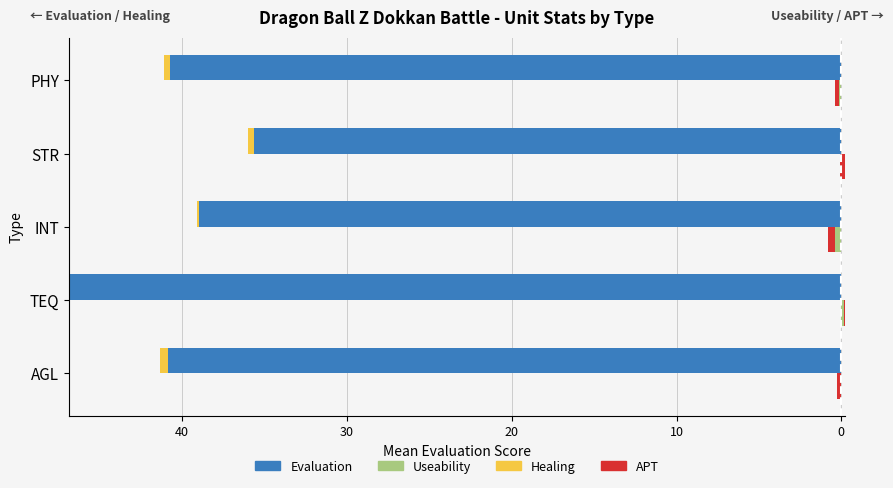

What is the difference between the second highest and second lowest values in the Useability series?

0.4